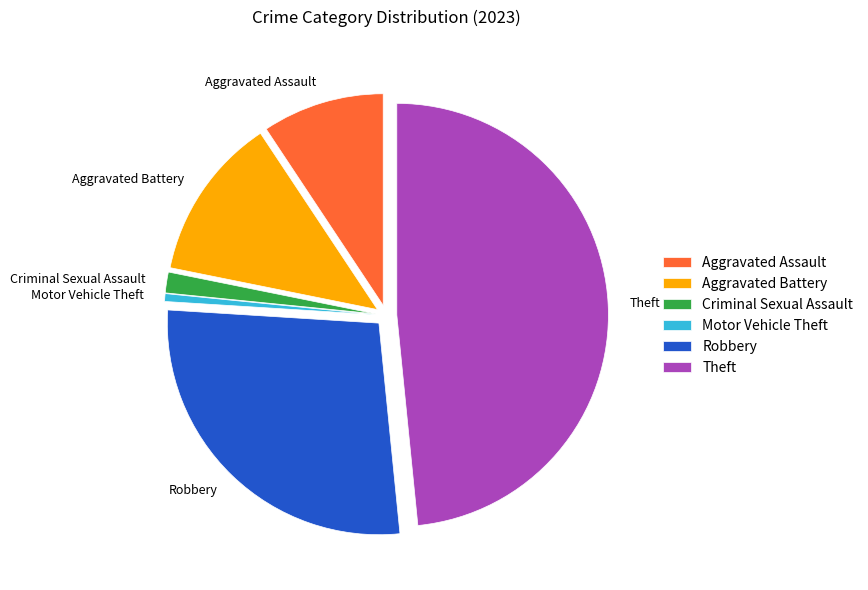

How many segments does this pie chart have?

6